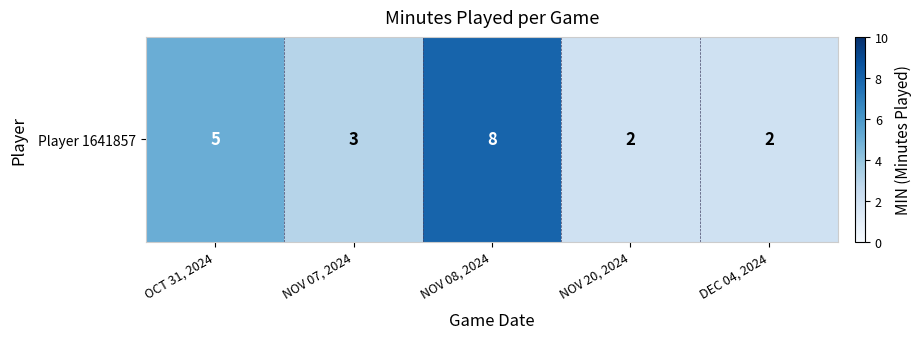

At which category does the chart reach its minimum across all series?

NOV 20, 2024